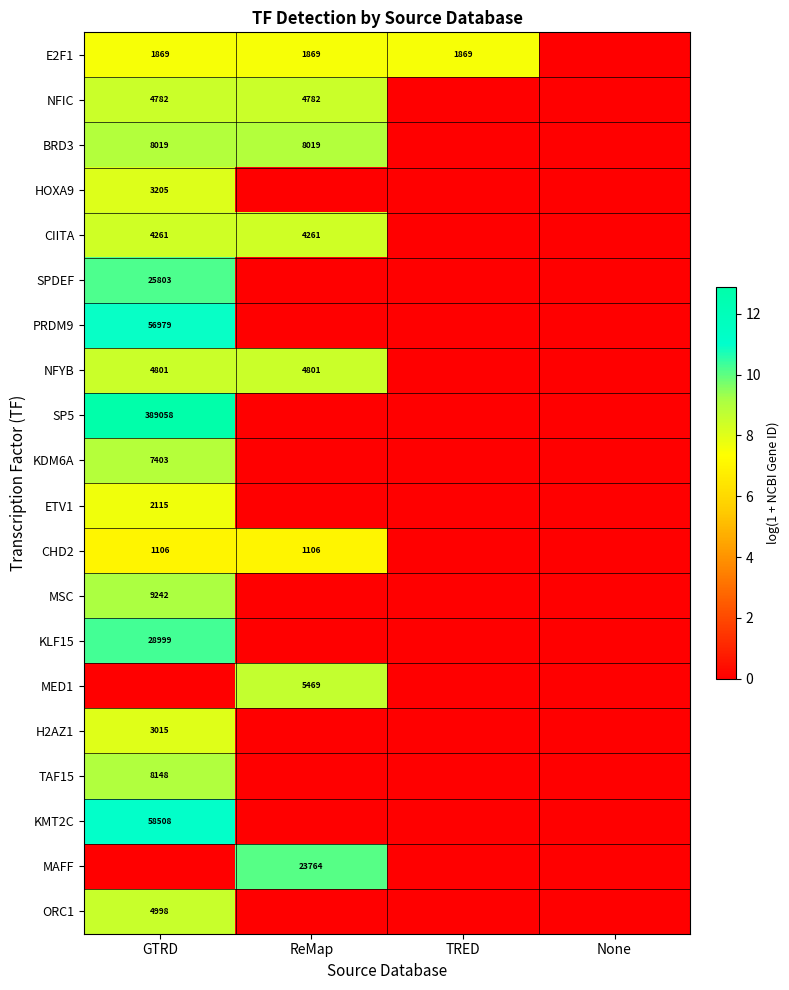

Is it true that KLF15 equals 28999 at GTRD?

True